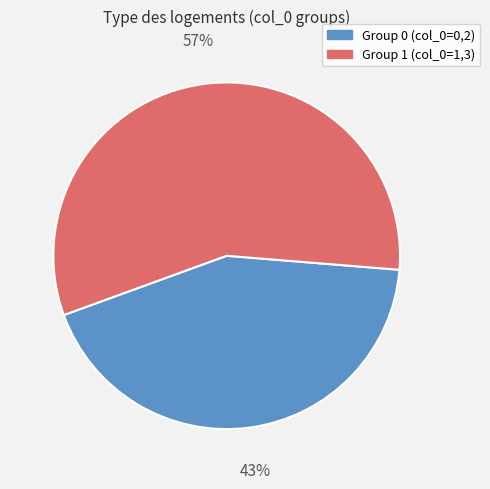

Is there any slice that represents more than half of the pie?

Yes